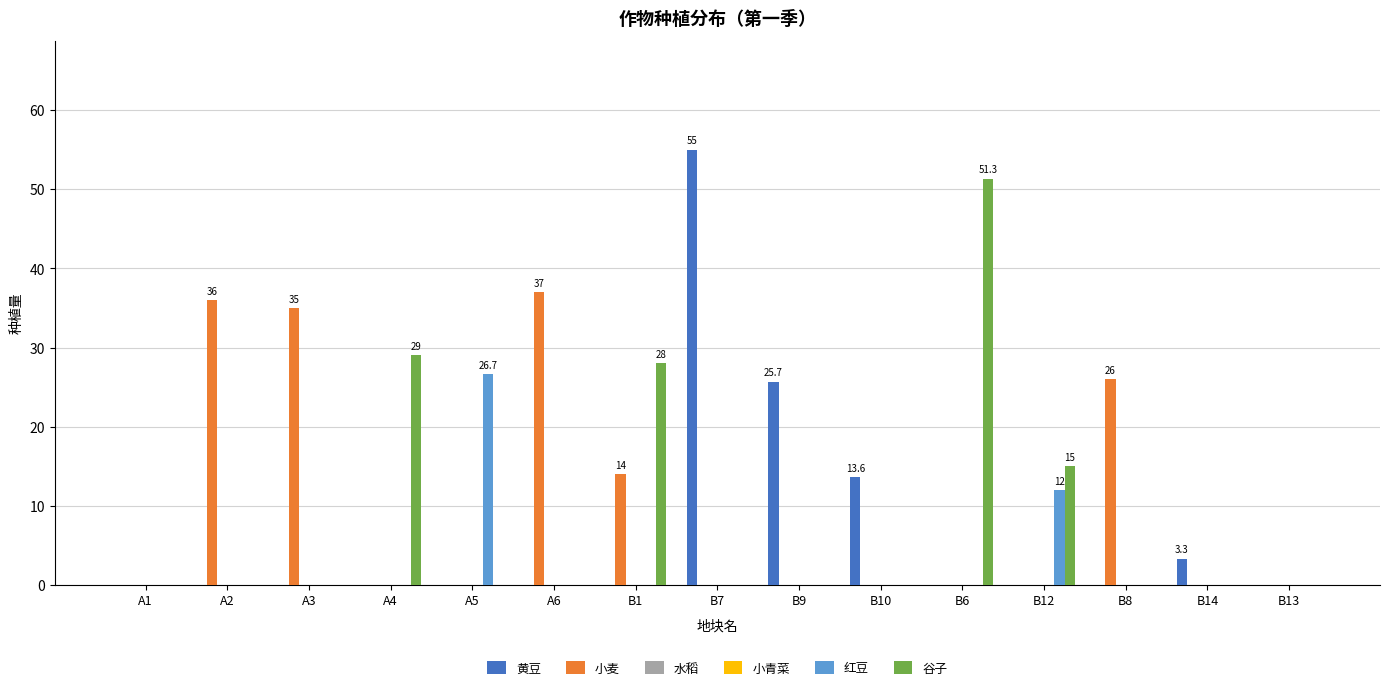

Are the bars grouped side by side (vs. stacked)?

Yes